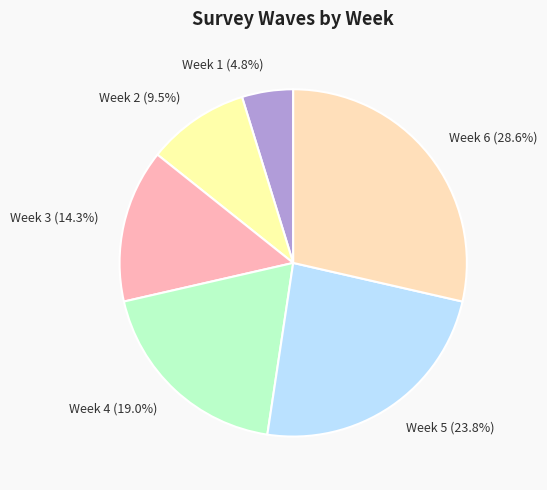

What percentage do Week 6 and Week 4 together represent?

47.6%